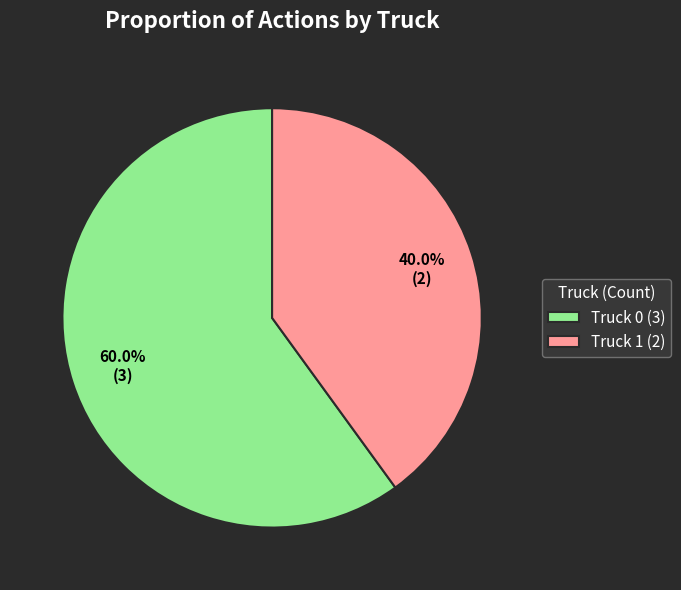

Is Truck 1 the majority of the pie?

No